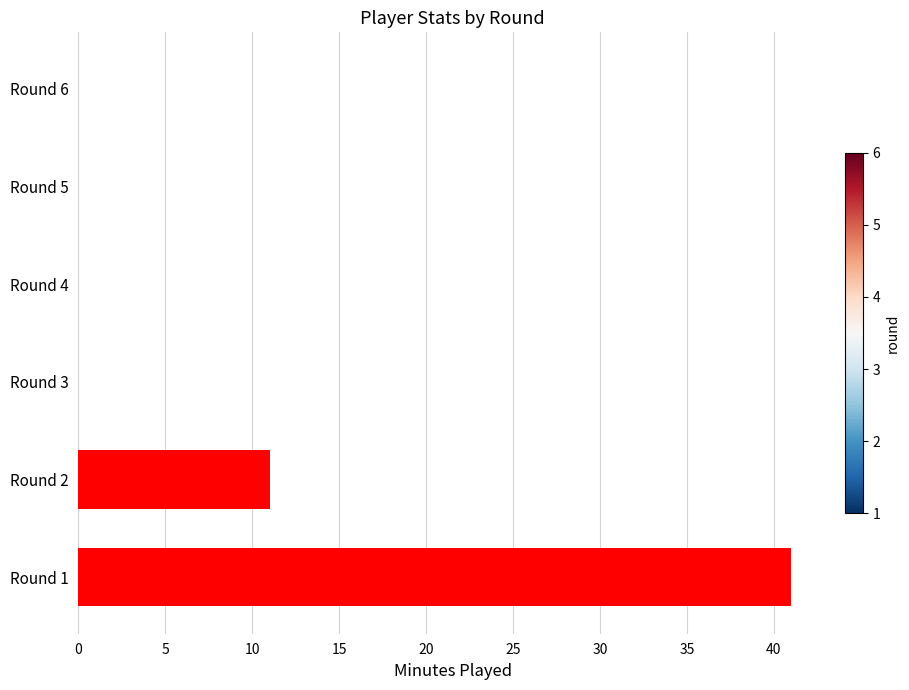

True or false: the data shows 11 at Round 2.

True